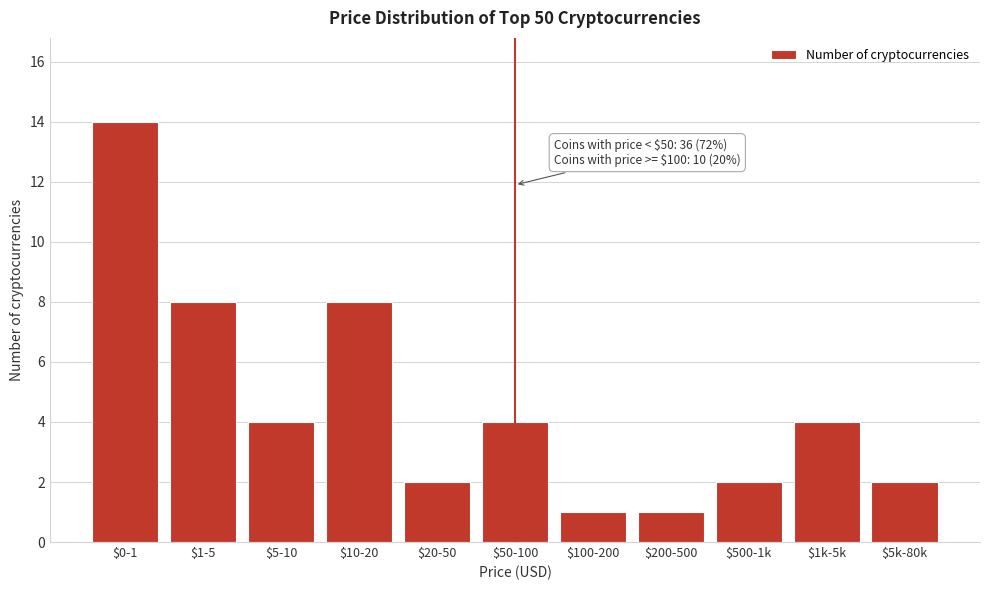

Reading right to left, list all the values displayed in this chart.

2	4	2	1	1	4	2	8	4	8	14